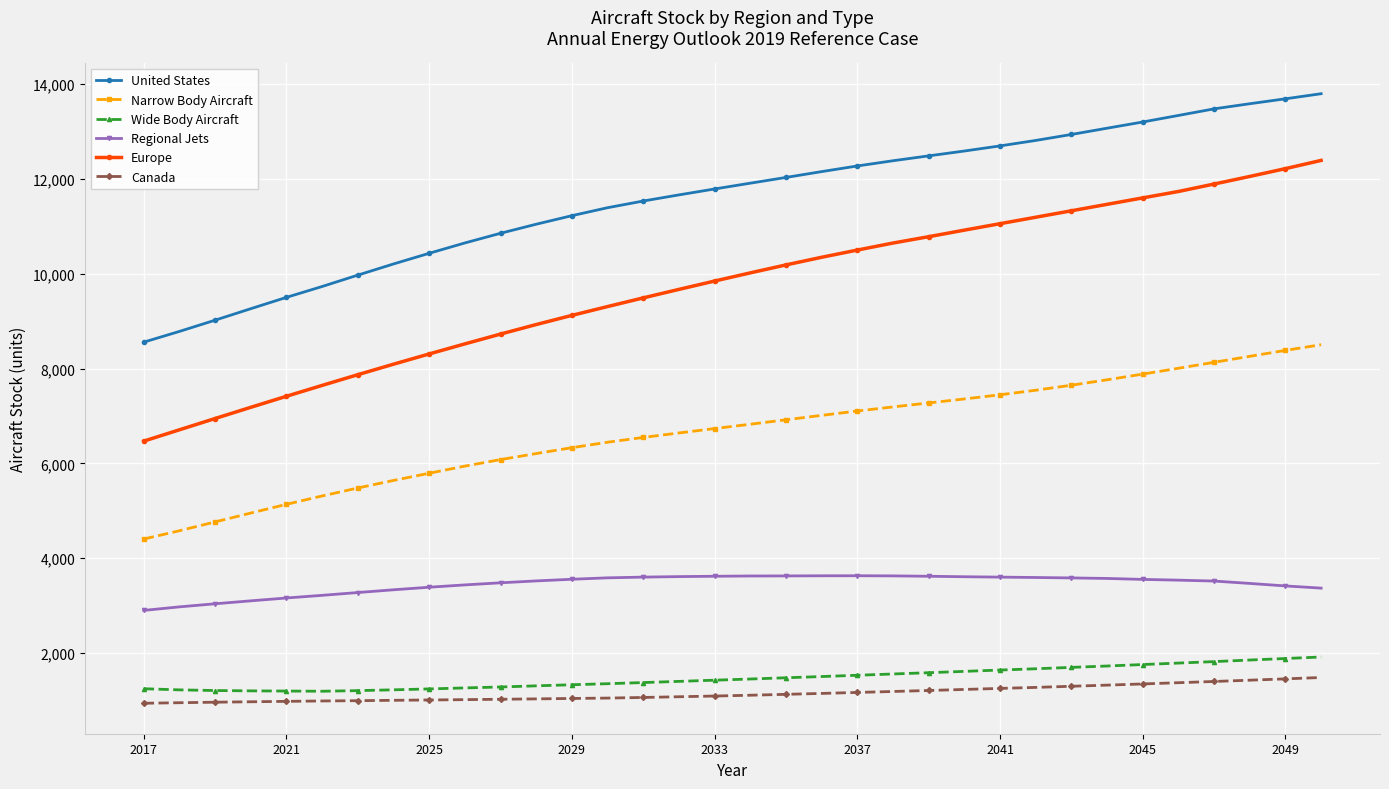

Which series has the largest range (max minus min)?

Europe